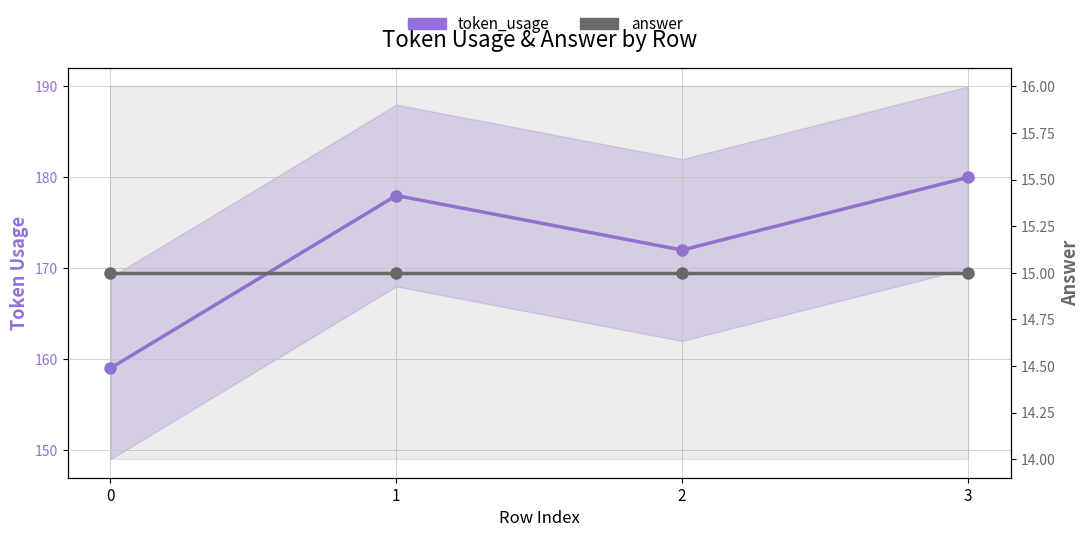

The value of token_usage at 2 is 172. True or false?

True